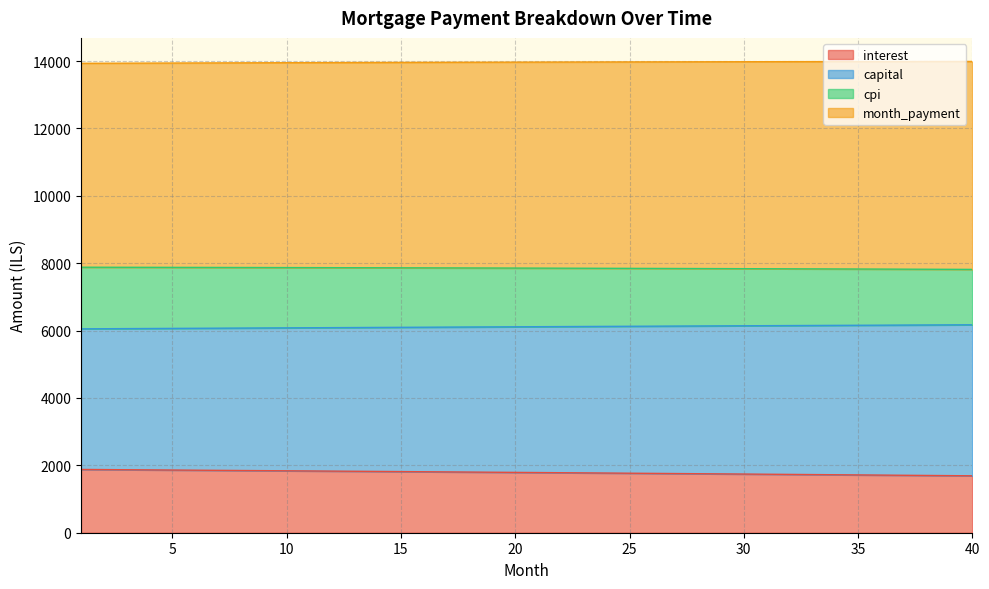

What is the minimum value for interest?

1689.7